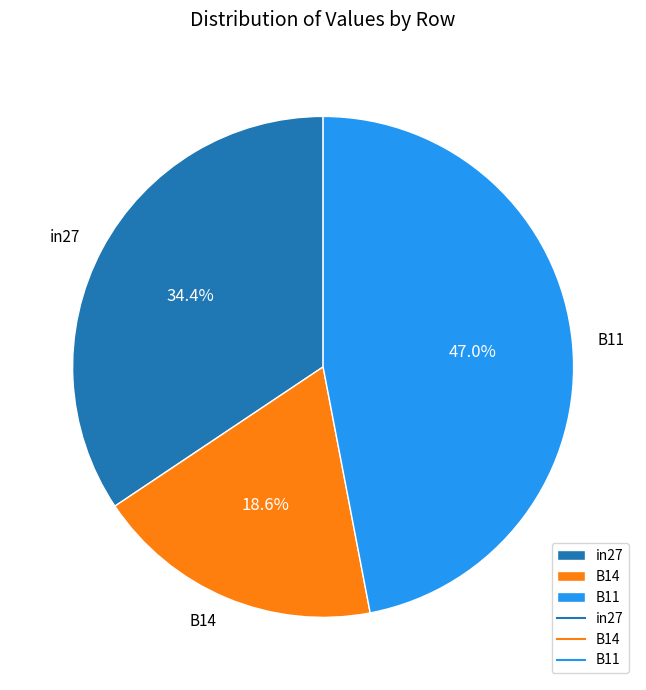

Count the number of slices in the pie.

3